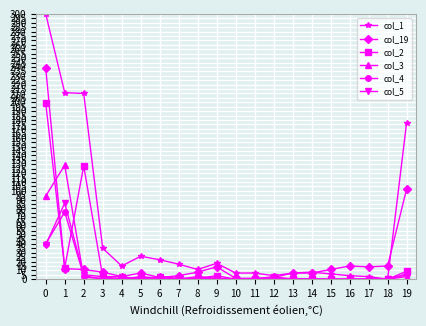

Which series has the largest range (max minus min)?

col_1